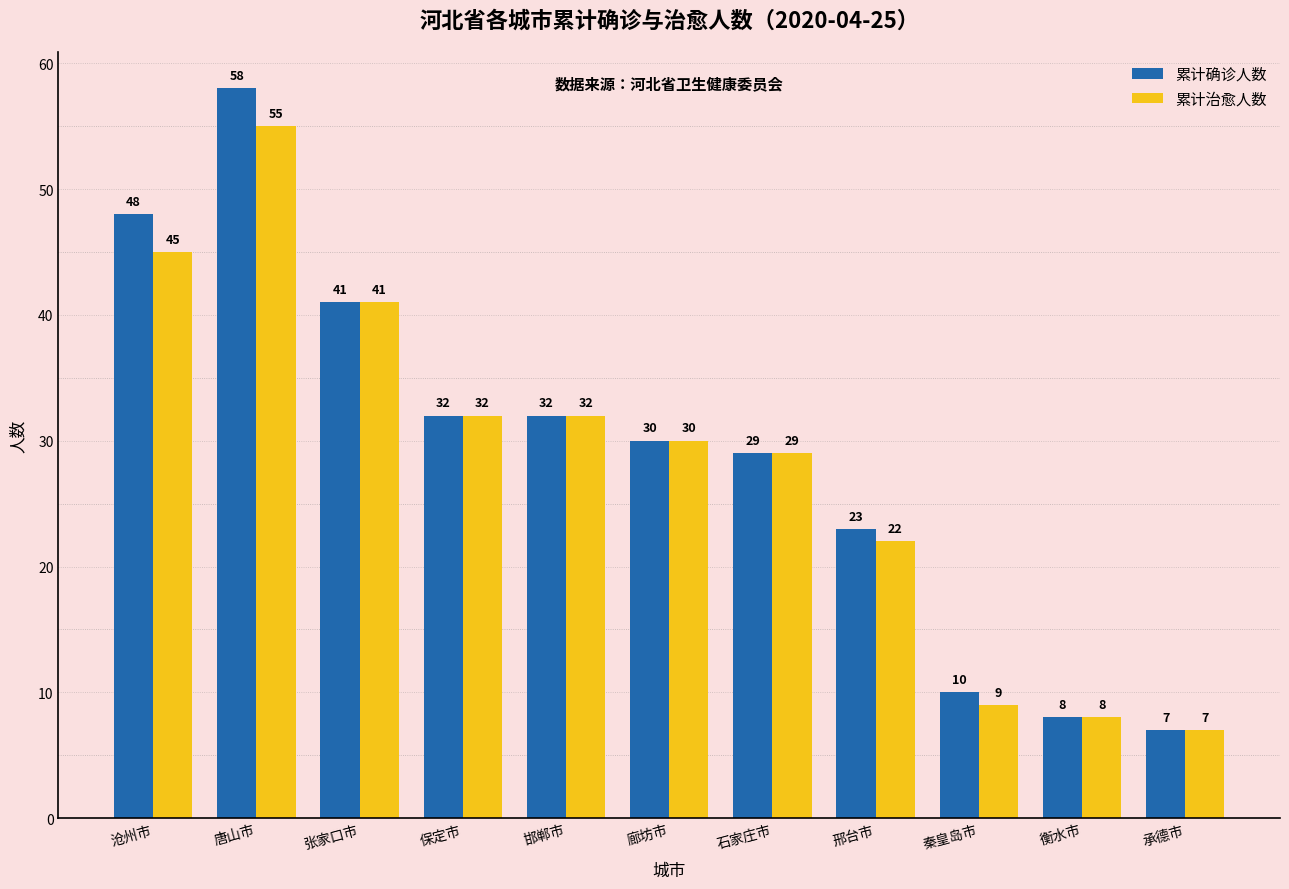

Is it true that 累计治愈人数 equals 16 at 秦皇岛市?

False